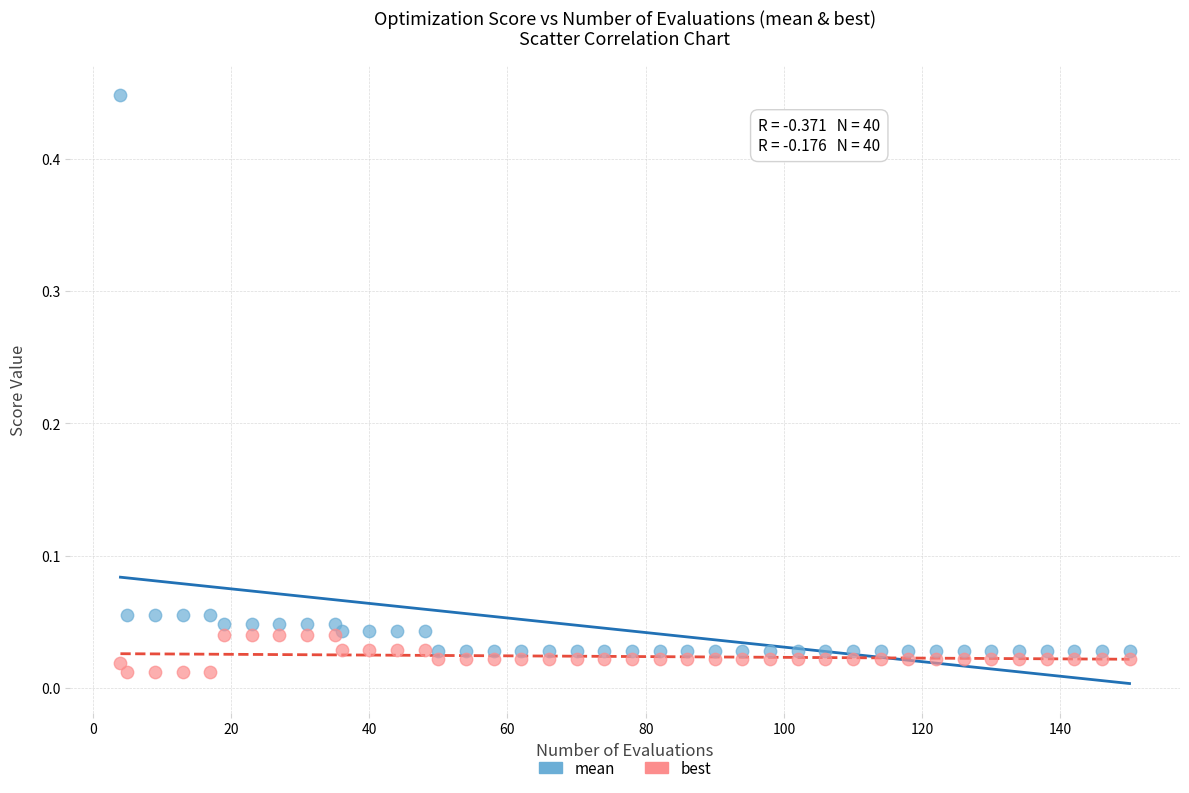

Which series contains the highest Y value?

mean